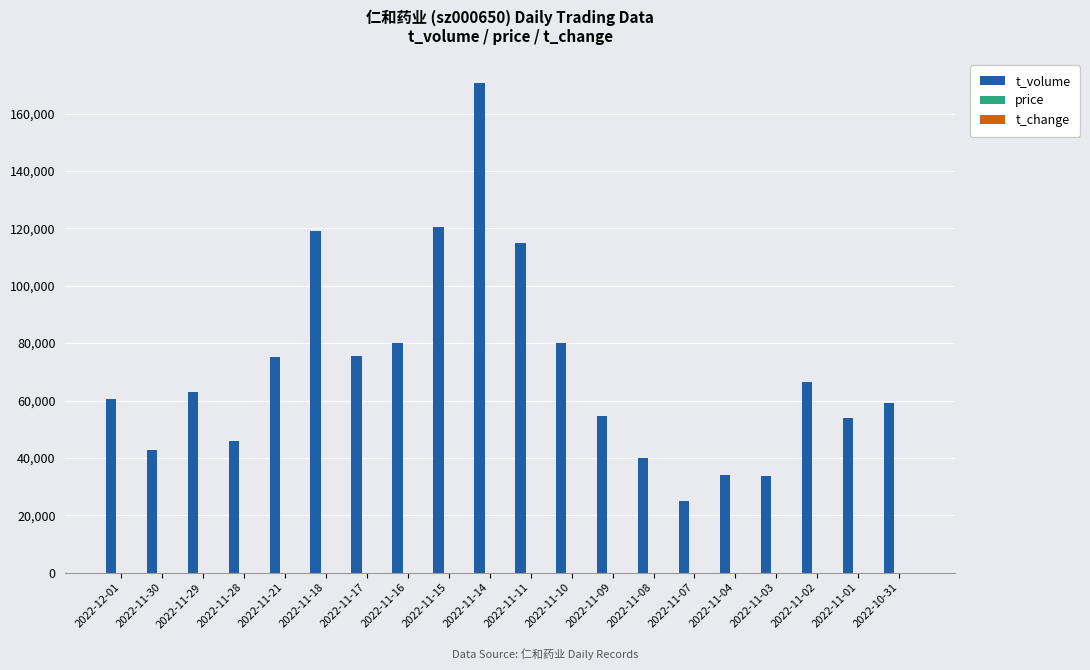

Are the bars grouped side by side (vs. stacked)?

Yes